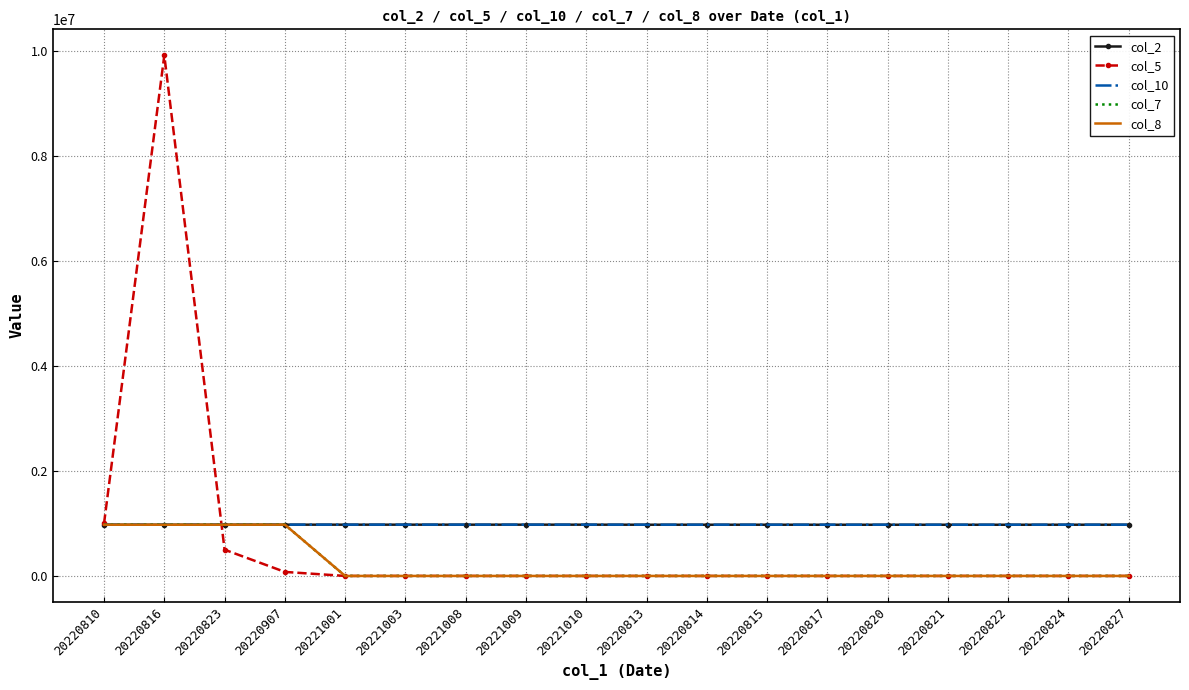

Which series has the largest range (max minus min)?

col_5